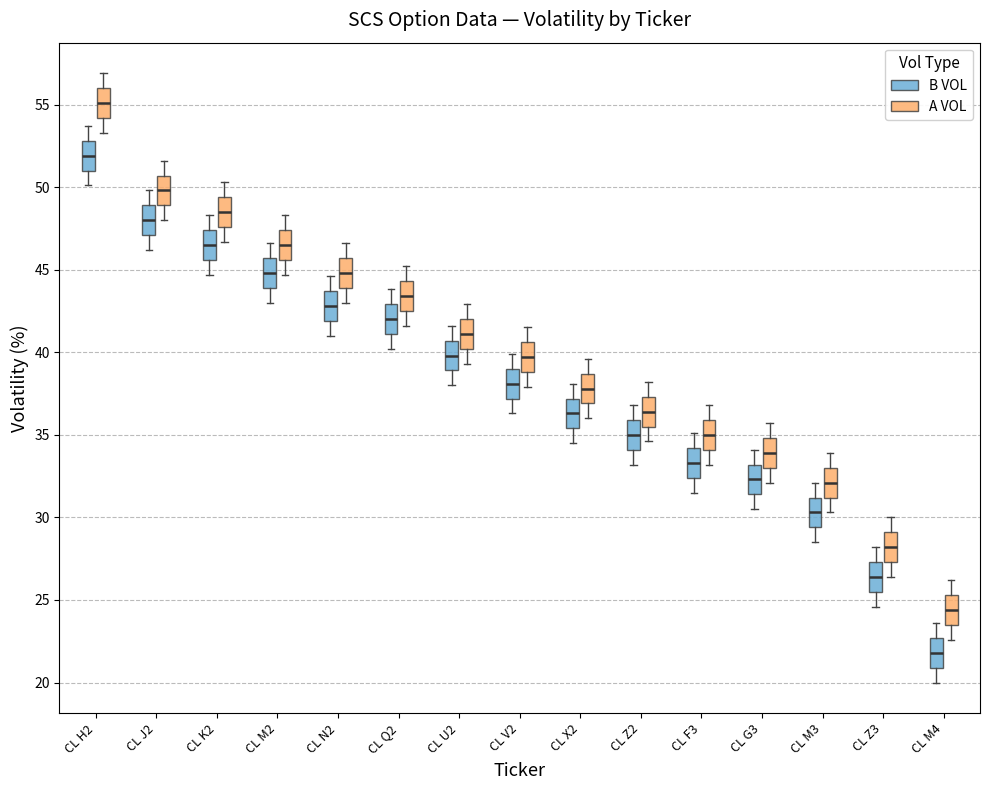

Where does the upper whisker of the box for CL F3 (A VOL) end on the y-axis? The values are not printed on the chart, so give them approximately, as read against the axis.

37.0